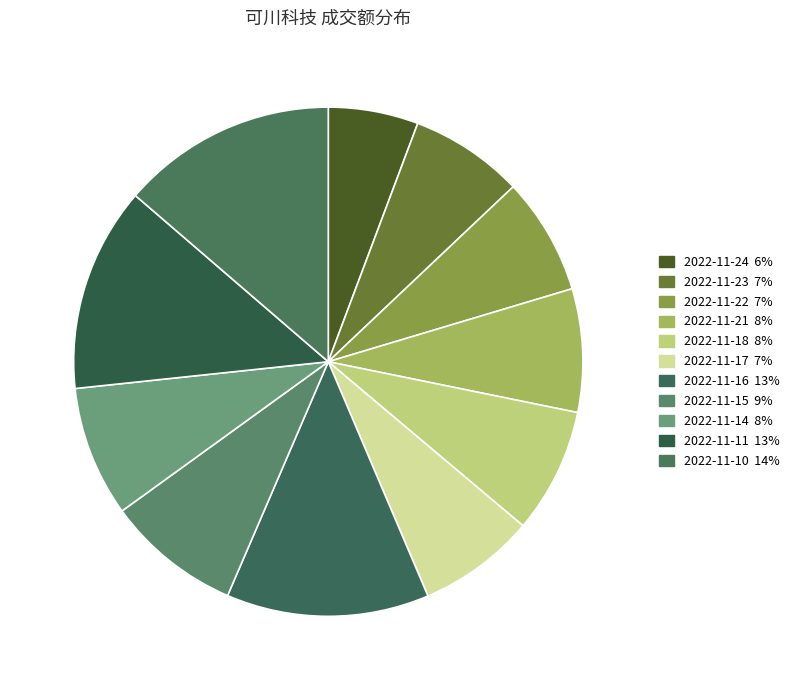

What percentage is NOT represented by 2022-11-23?

92.8%